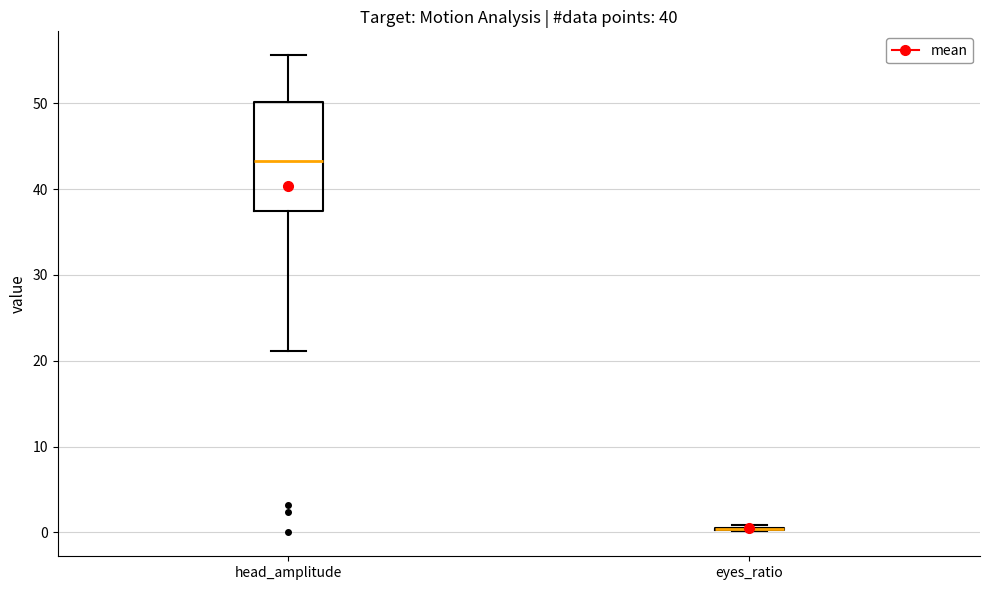

Comparing the boxes themselves (not the whiskers), which one is the tallest?

head_amplitude